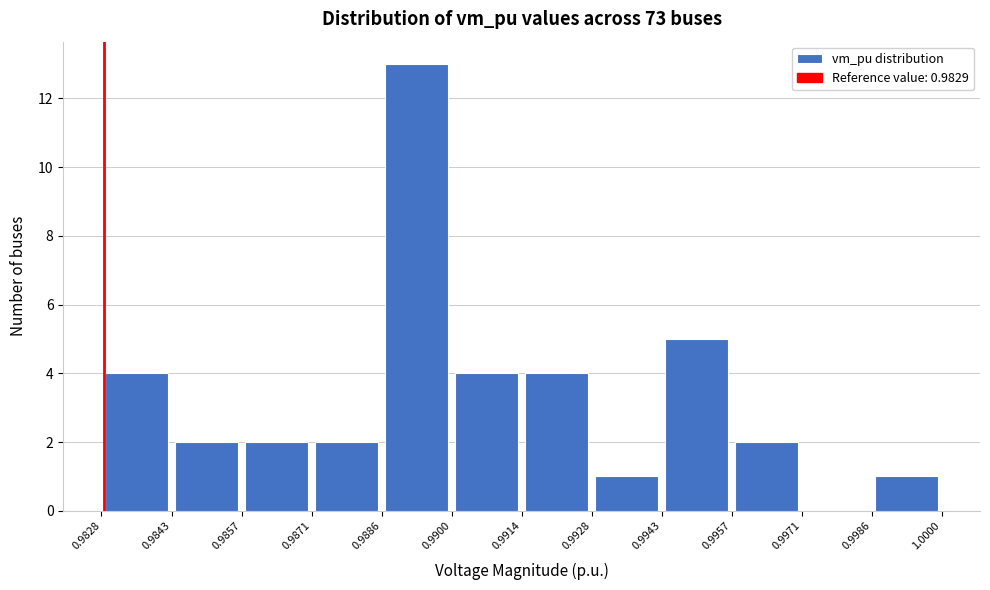

Which range on the x-axis has the tallest bar?

0.9886 to 0.9900